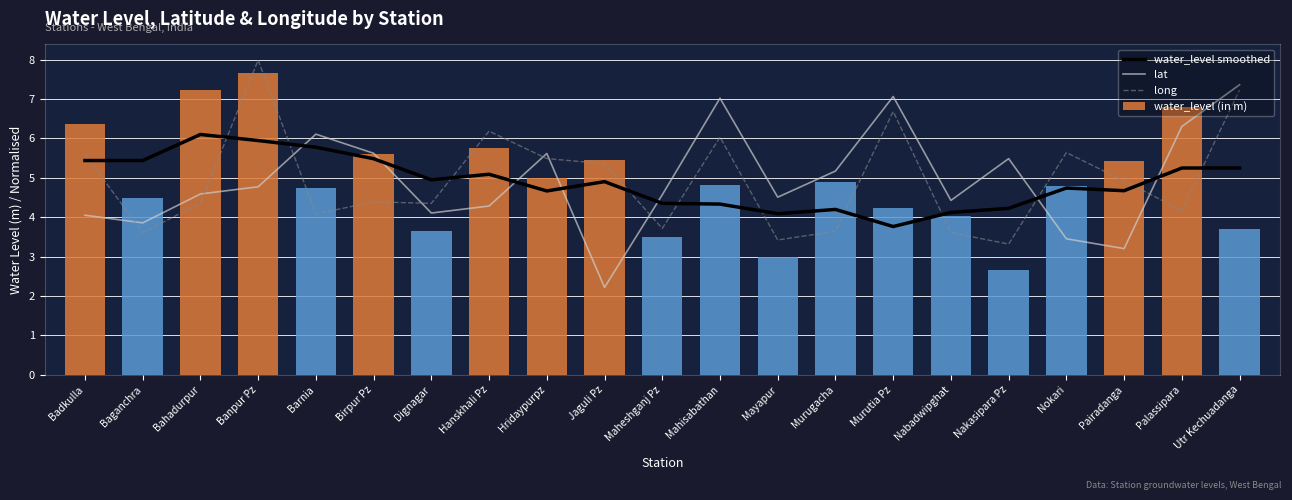

Reading right to left, what are all the values shown in this chart?

water_level smoothed: Utr Kechuadanga=5.2	Palassipara=5.2	Pairadanga=4.7	Nokari=4.7	Nakasipara Pz=4.2	Nabadwipghat=4.1	Murutia Pz=3.8	Murugacha=4.2	Mayapur=4.1	Mahisabathan=4.3	Maheshganj Pz=4.4	Jaguli Pz=4.9	Hridaypurpz=4.7	Hanskhali Pz=5.1	Dignagar=5.0	Birpur Pz=5.5	Barnia=5.8	Banpur Pz=5.9	Bahadurpur=6.1	Baganchra=5.4	Badkulla=5.4
lat: Utr Kechuadanga=7.4	Palassipara=6.3	Pairadanga=3.2	Nokari=3.5	Nakasipara Pz=5.5	Nabadwipghat=4.4	Murutia Pz=7.1	Murugacha=5.2	Mayapur=4.5	Mahisabathan=7.0	Maheshganj Pz=4.6	Jaguli Pz=2.2	Hridaypurpz=5.6	Hanskhali Pz=4.3	Dignagar=4.1	Birpur Pz=5.6	Barnia=6.1	Banpur Pz=4.8	Bahadurpur=4.6	Baganchra=3.9	Badkulla=4.1
long: Utr Kechuadanga=7.2	Palassipara=4.2	Pairadanga=4.9	Nokari=5.6	Nakasipara Pz=3.3	Nabadwipghat=3.6	Murutia Pz=6.7	Murugacha=3.6	Mayapur=3.4	Mahisabathan=6.0	Maheshganj Pz=3.7	Jaguli Pz=5.4	Hridaypurpz=5.5	Hanskhali Pz=6.2	Dignagar=4.4	Birpur Pz=4.4	Barnia=4.1	Banpur Pz=8.0	Bahadurpur=4.4	Baganchra=3.6	Badkulla=5.6
water_level (in m): Utr Kechuadanga=3.7	Palassipara=6.8	Pairadanga=5.4	Nokari=4.8	Nakasipara Pz=2.7	Nabadwipghat=4.0	Murutia Pz=4.2	Murugacha=4.9	Mayapur=3.0	Mahisabathan=4.8	Maheshganj Pz=3.5	Jaguli Pz=5.5	Hridaypurpz=5.0	Hanskhali Pz=5.8	Dignagar=3.6	Birpur Pz=5.6	Barnia=4.7	Banpur Pz=7.7	Bahadurpur=7.2	Baganchra=4.5	Badkulla=6.4